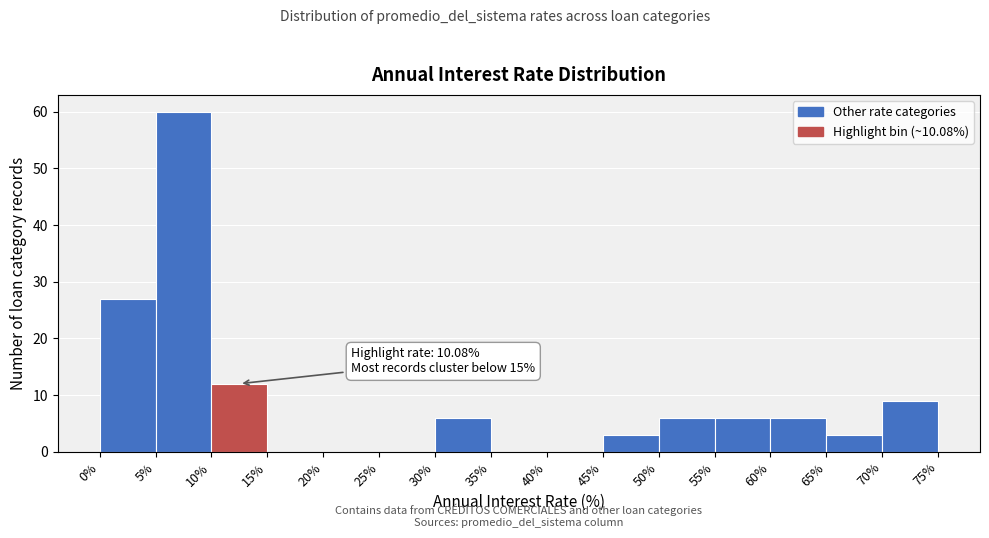

Over which range of the x-axis is the bar tallest?

5% to 10%